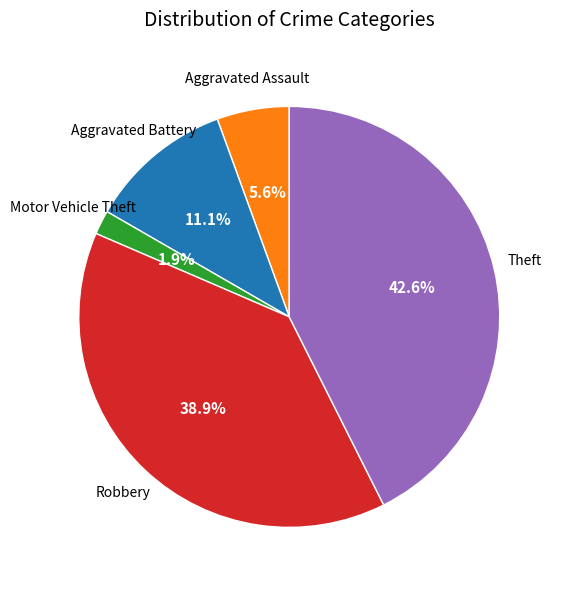

How many segments does this pie chart have?

5